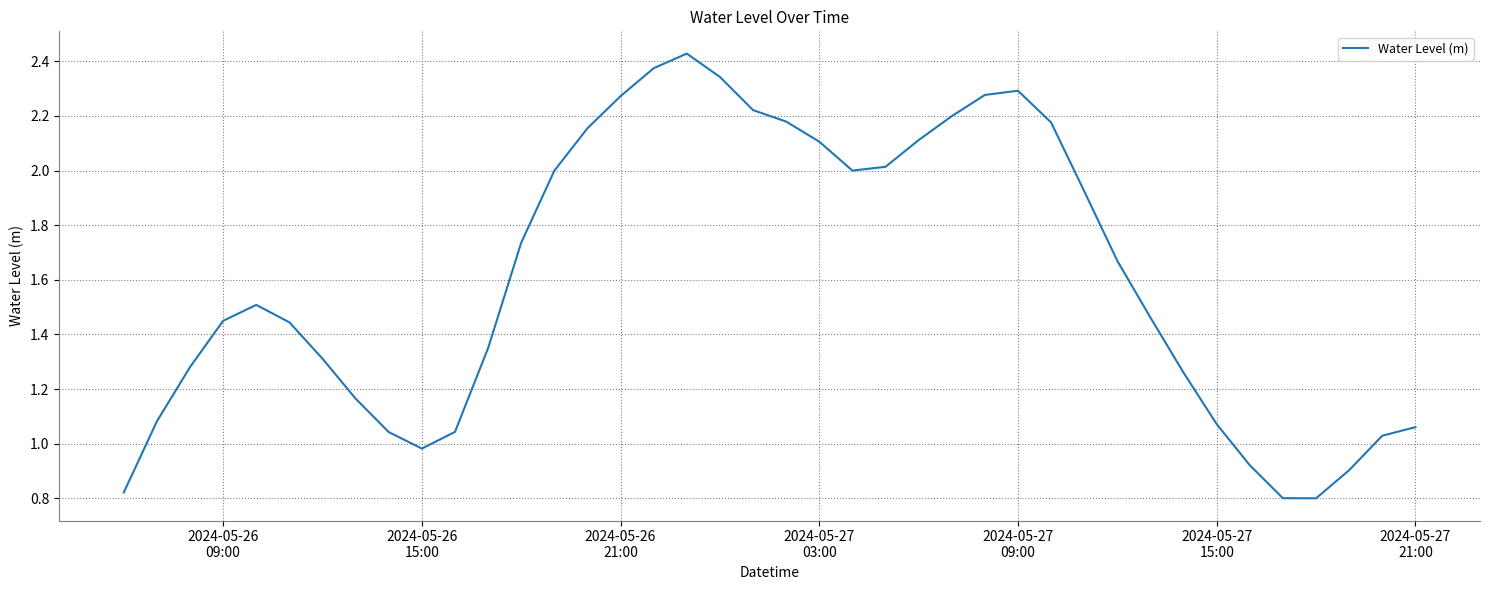

What is the difference between the maximum and minimum values?

1.6